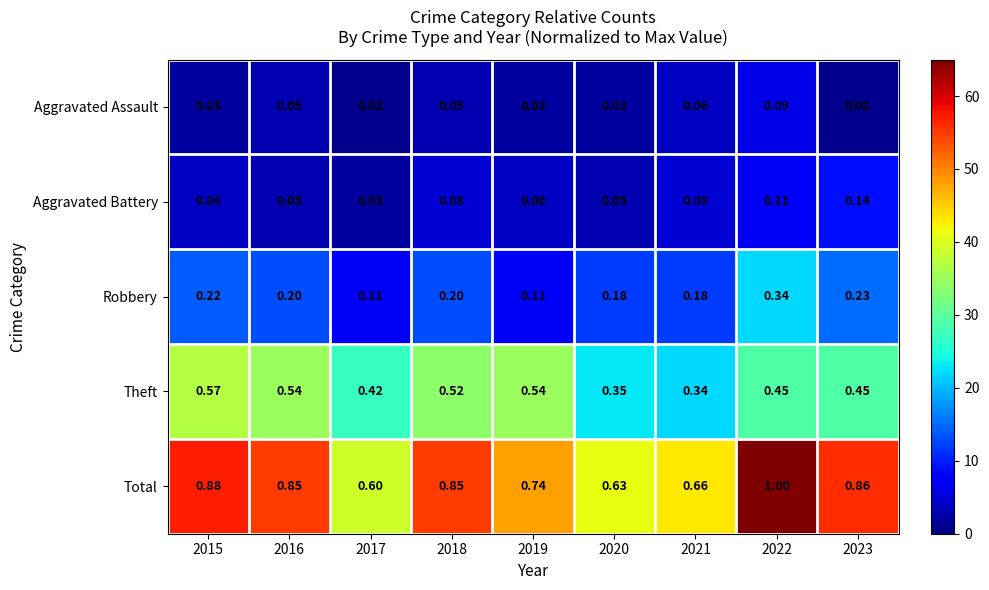

How many series are shown in this chart?

5